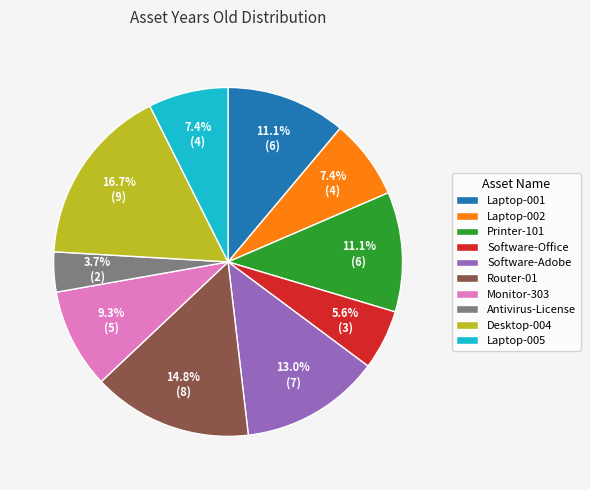

What percentage is the Desktop-004 slice, to the nearest percent?

17%